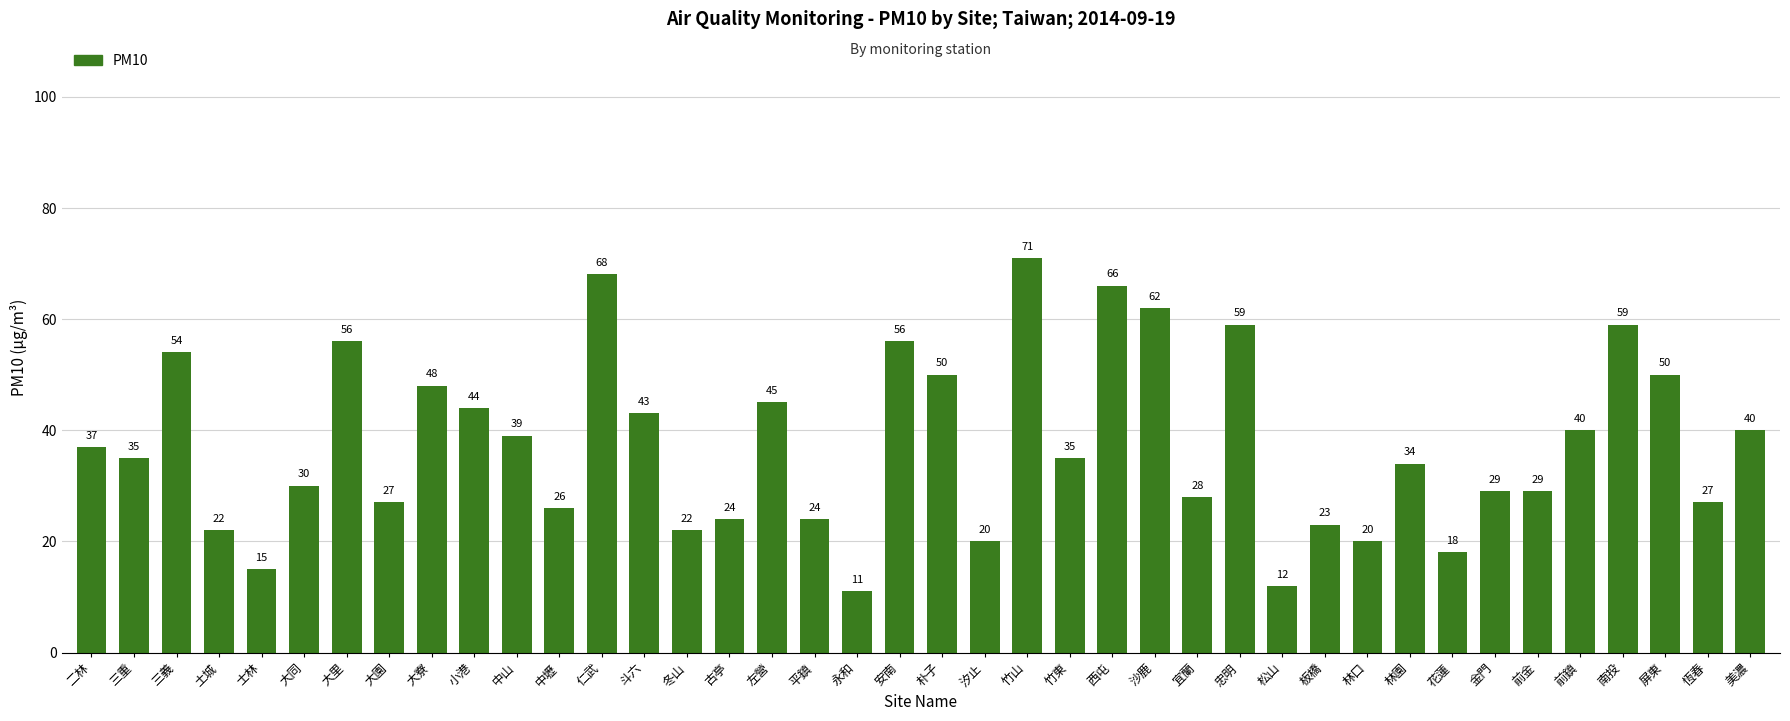

What is the label of the 13th bar from the right?

忠明